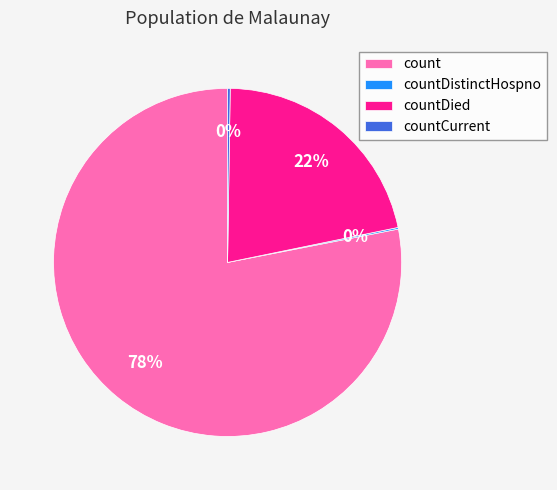

To the nearest percent, what is the average slice percentage?

25%